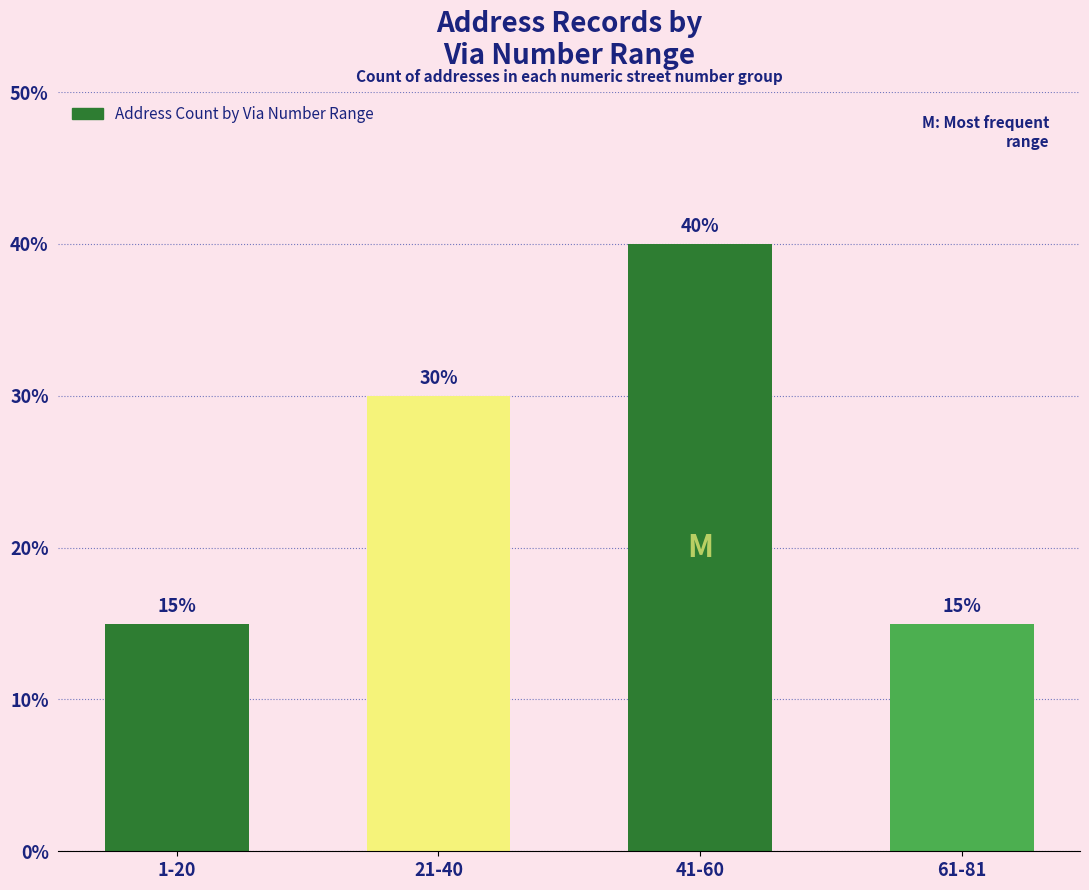

Which label corresponds to the largest value in the chart?

41-60